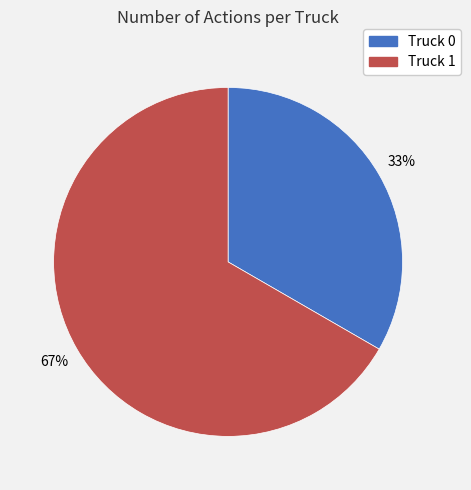

Between Truck 1 and Truck 0, which is larger?

Truck 1